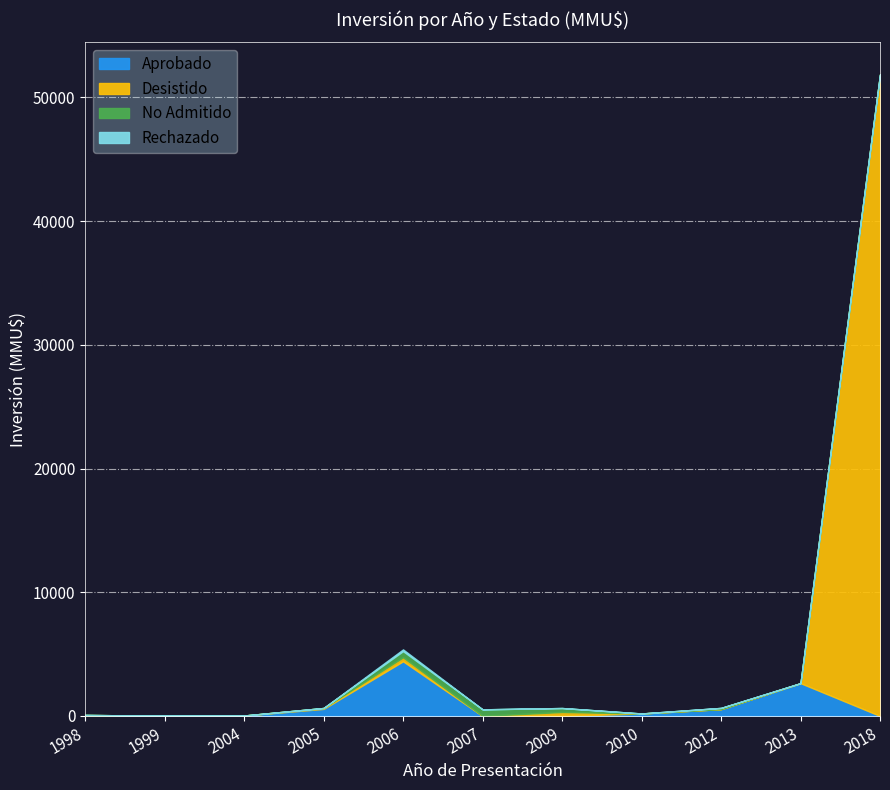

Which series has the widest spread of values?

Desistido